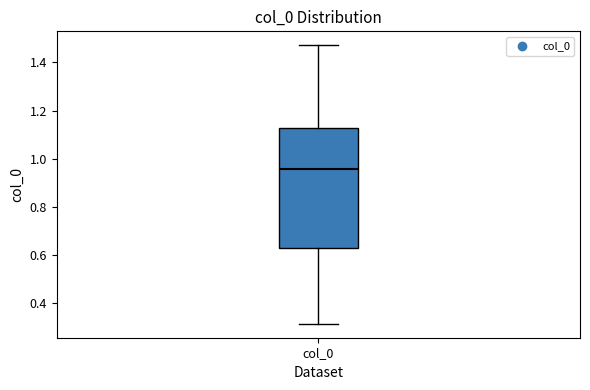

Transcribe this box plot: give where the median line is, the range the box spans, and where the two whiskers end, as read against the y-axis. The values are not printed on the chart, so give them approximately, as read against the axis.

median 0.96, box 0.62 to 1.12, whiskers 0.32 to 1.48